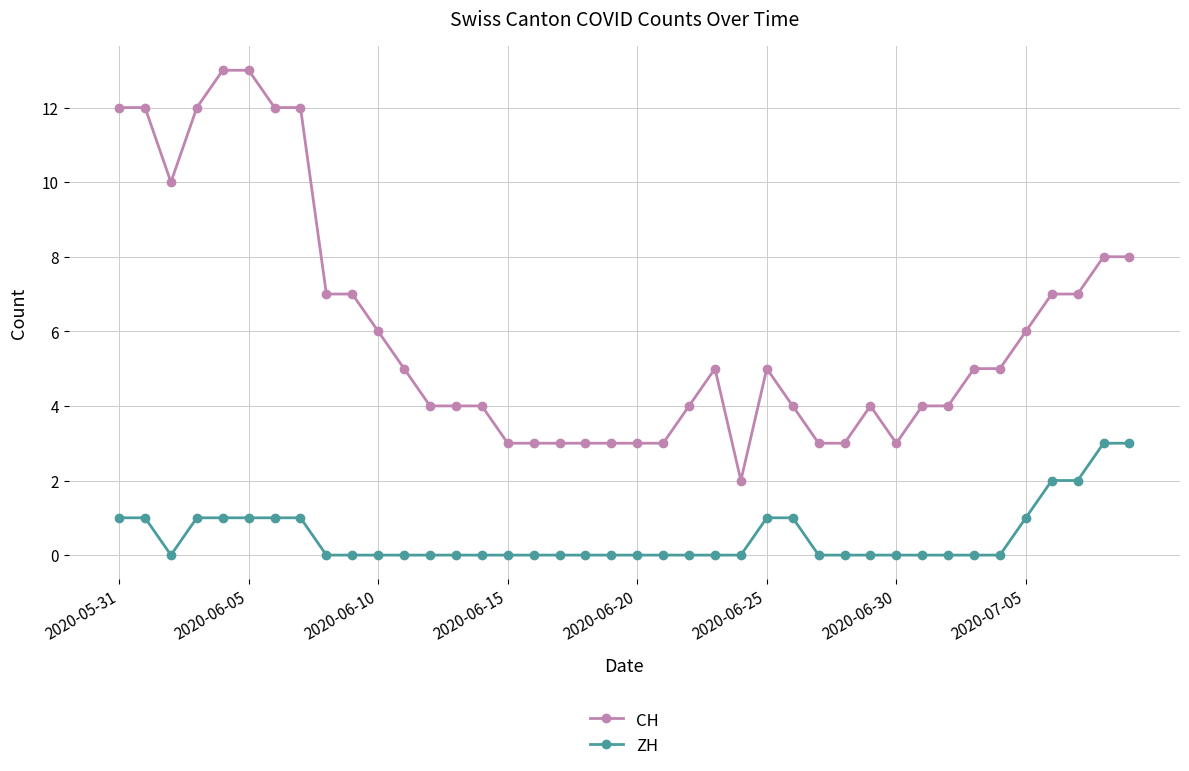

What is the sum of all CH values?

241